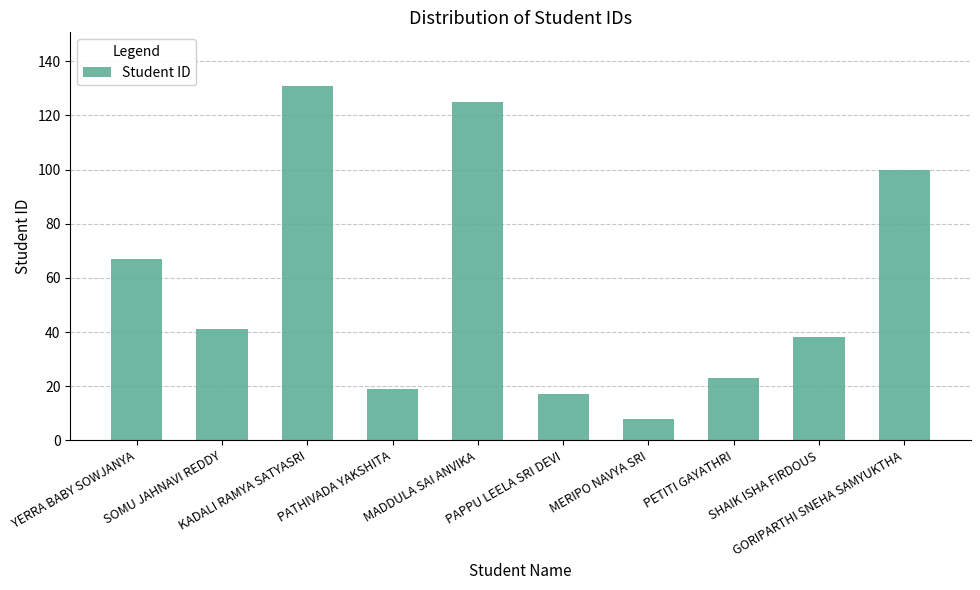

What is the difference between the values at SHAIK ISHA FIRDOUS and PAPPU LEELA SRI DEVI?

21